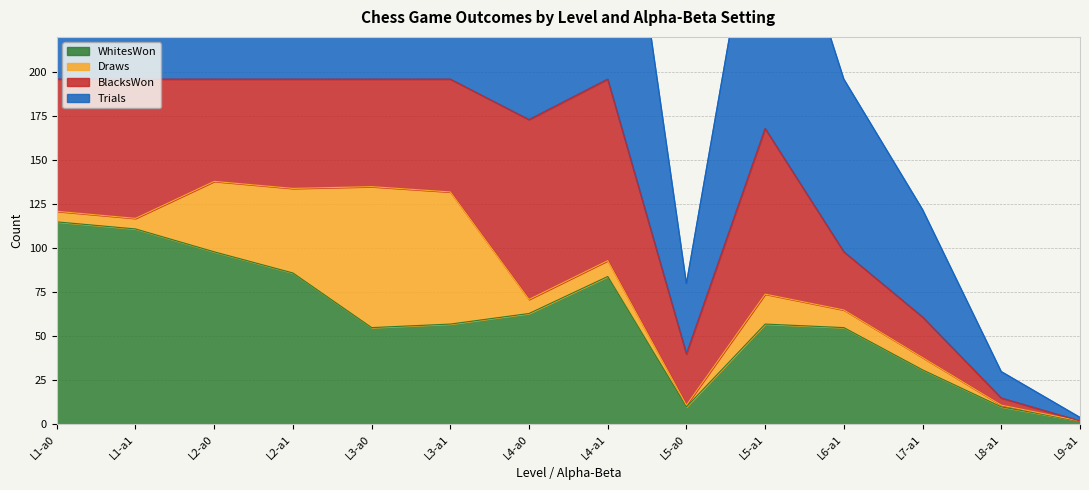

True or false: WhitesWon has a value of 98 at L2-a0.

True